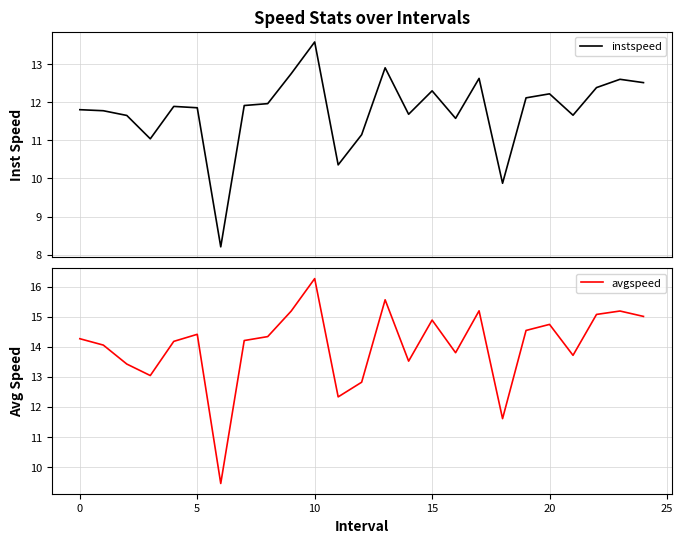

What is the lowest value of the instspeed series?

8.2